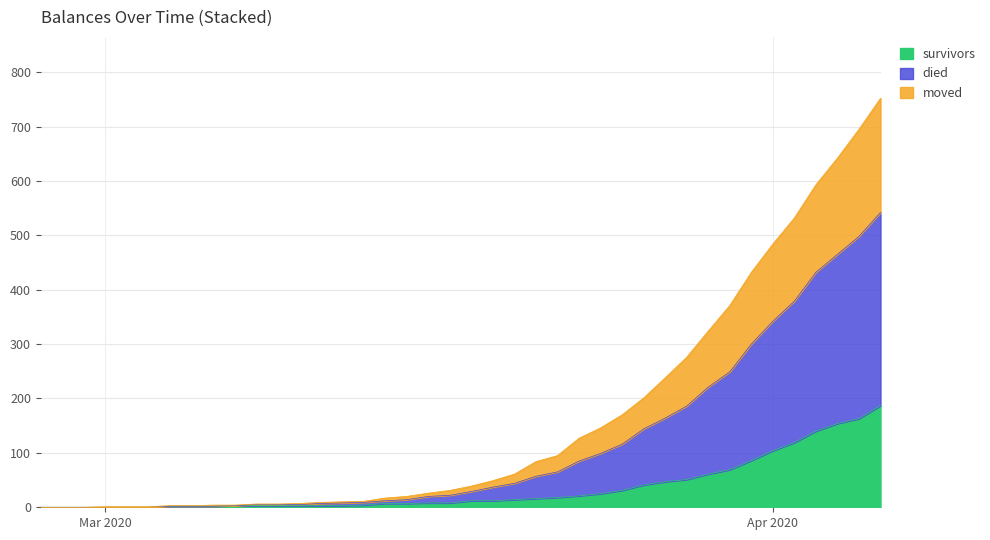

True or false: died has more than 0 points higher than both neighbors.

False